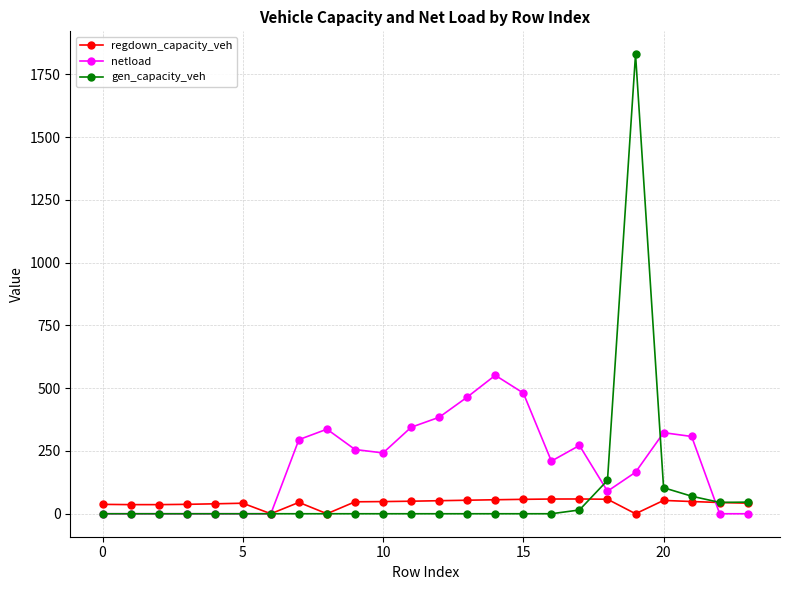

What is the difference between the maximum and minimum values in the netload series?

551.6